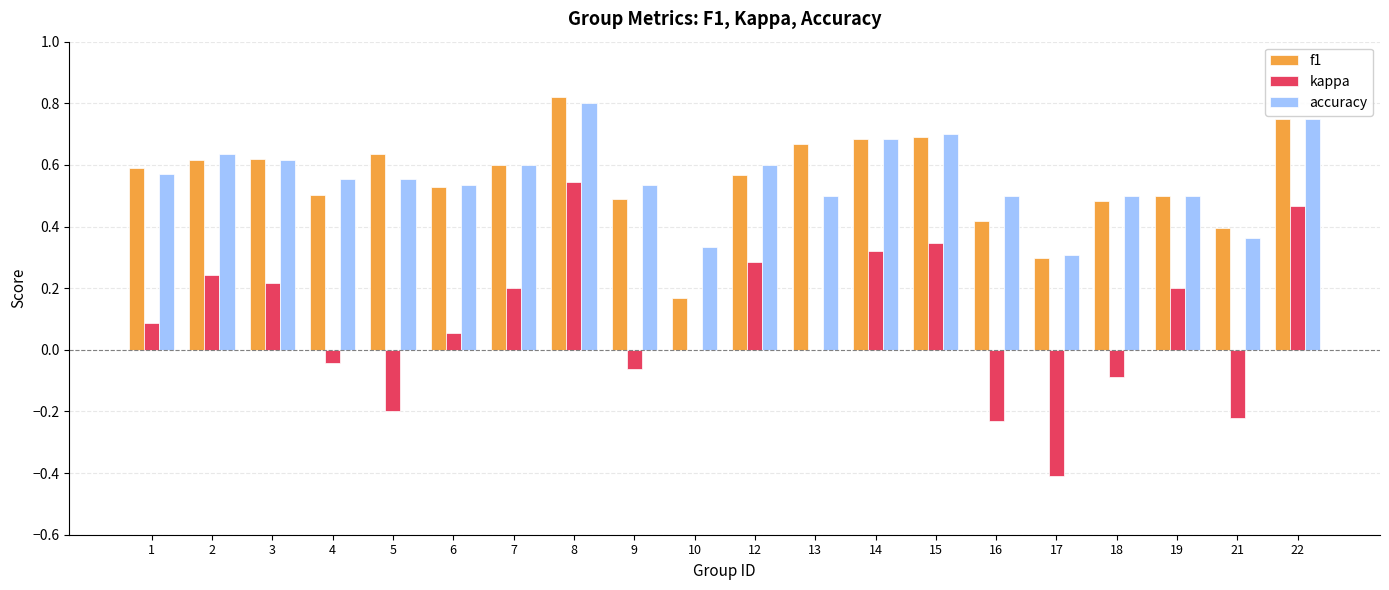

What is the total value across all series at 1?

1.2